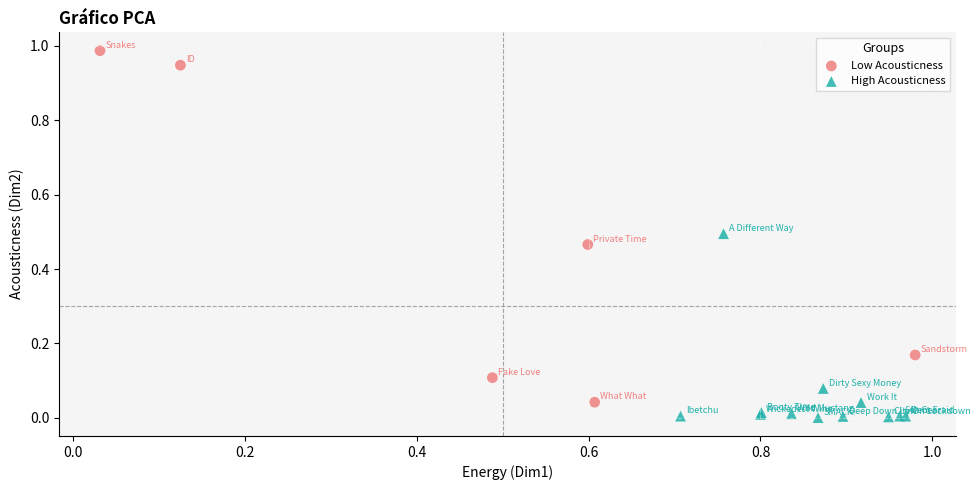

What are all the series names shown in the legend?

Low Acousticness, High Acousticness